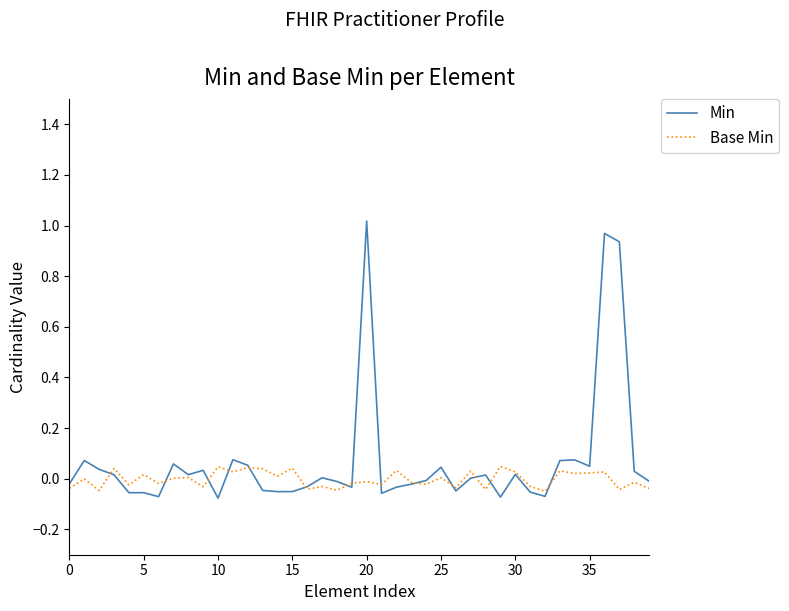

List the series in order of their peak value, lowest first.

Base Min, Min